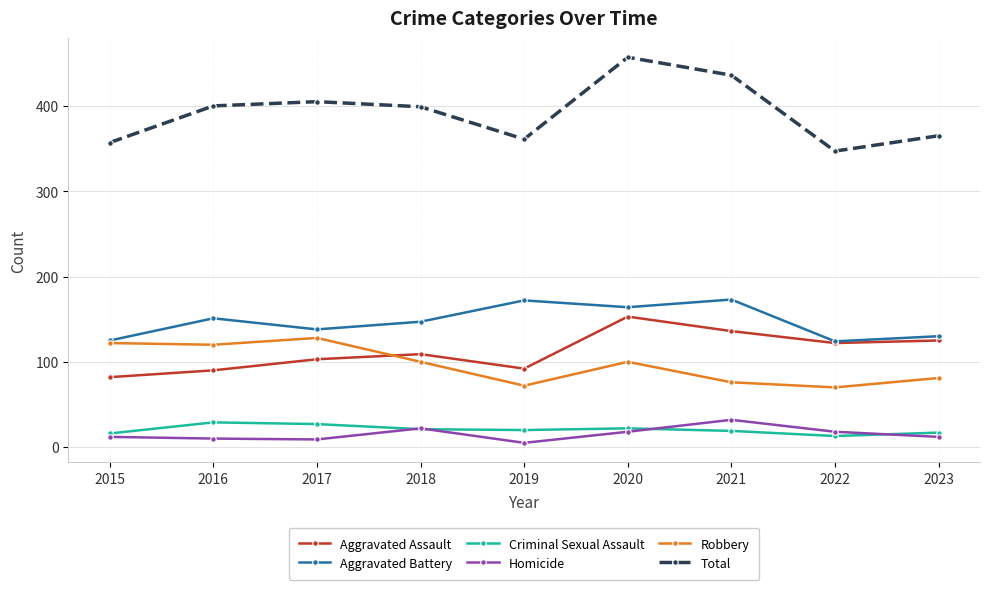

The value of Aggravated Assault at 2017 is 184. True or false?

False